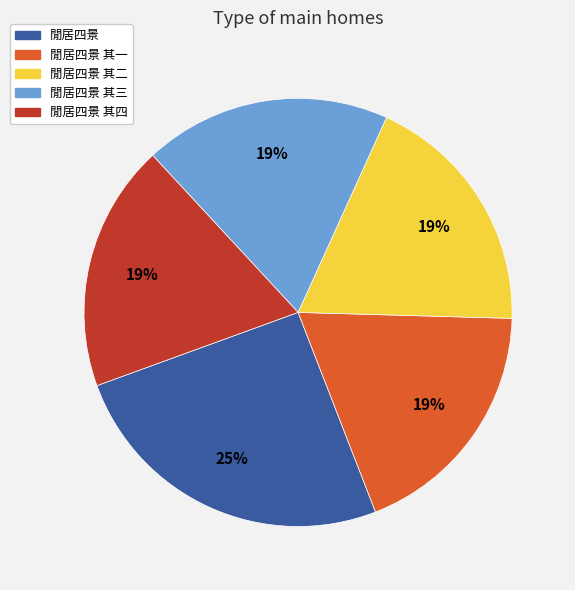

To the nearest percent, what is the average slice percentage?

20%